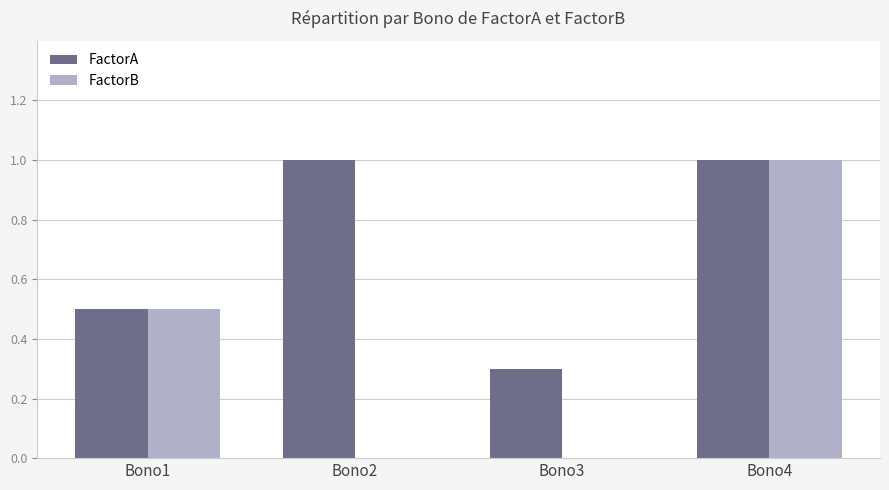

Reading left to right, list all the values displayed in this chart.

FactorA: 0.5	1.0	0.3	1.0
FactorB: 0.5	0.0	0.0	1.0